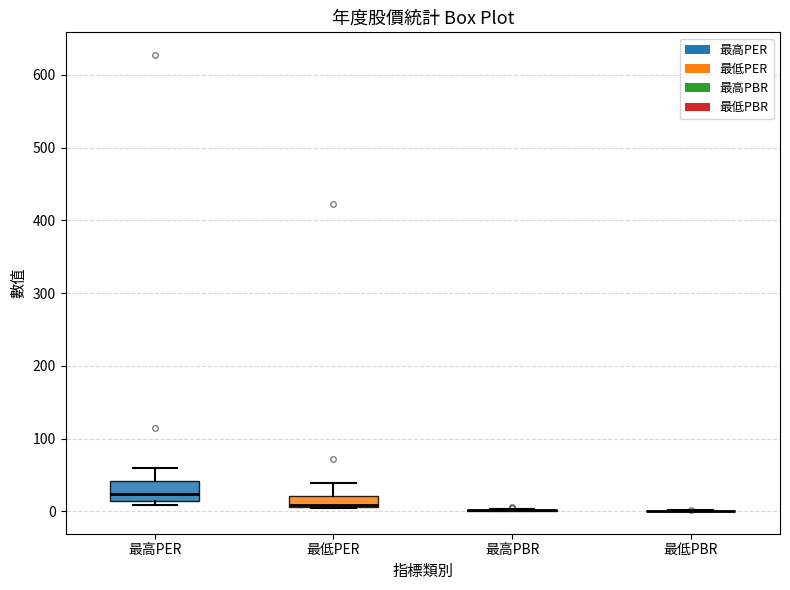

Reading left to right, transcribe this box plot: for each box, give where its median line is, the range the box spans, and where its two whiskers end, as read against the y-axis. The values are not printed on the chart, so give them approximately, as read against the axis.

最高PER: median 20, box 10 to 40, whiskers 10 (just below the box's lower edge) to 60
最低PER: median 10, box 10 to 20, whiskers 0 to 40
最高PBR: box collapsed to a line at 0, whiskers 0 to 0
最低PBR: box collapsed to a line at 0, whiskers 0 to 0